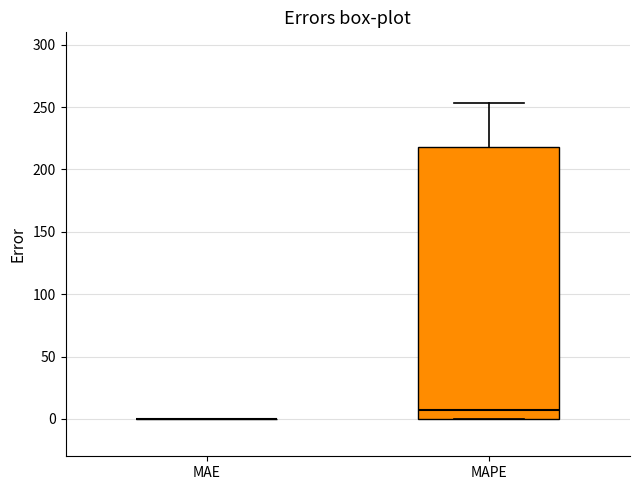

Reading left to right, transcribe this box plot: for each box, give where its median line is, the range the box spans, and where its two whiskers end, as read against the y-axis. The values are not printed on the chart, so give them approximately, as read against the axis.

MAE: box collapsed to a line at 0, whiskers 0 to 0
MAPE: median 10, box 0 to 220, whiskers 0 to 255